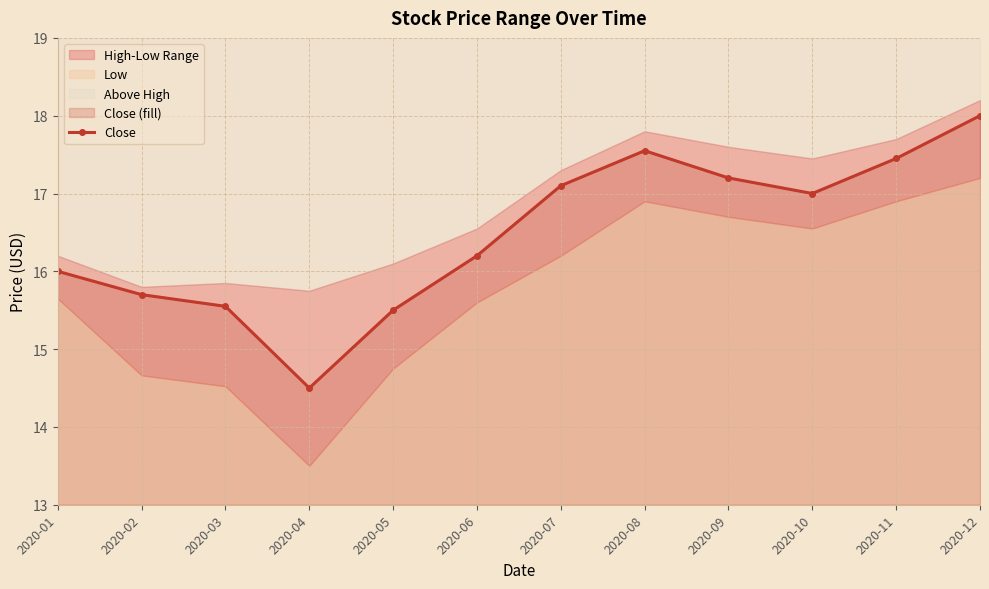

The value at 2020-02 is 27.1. True or false?

False